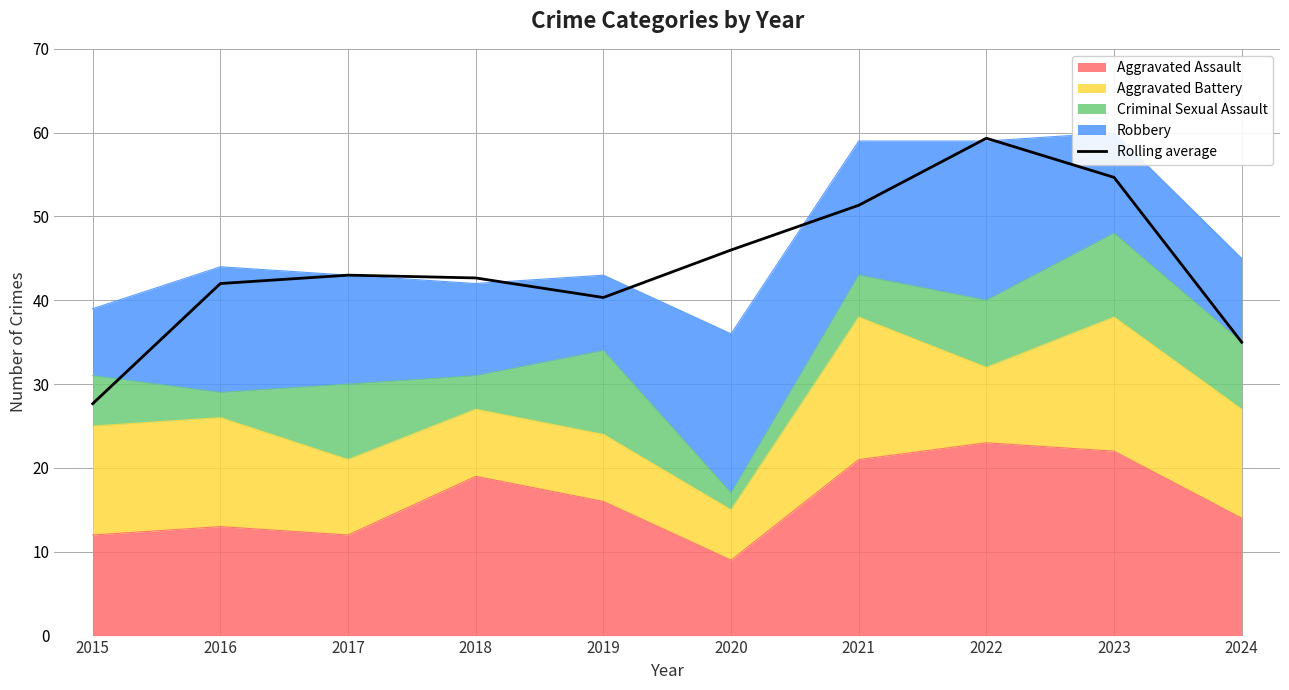

List the labels in order of value, largest first.

2022, 2023, 2021, 2020, 2017, 2018, 2016, 2019, 2024, 2015